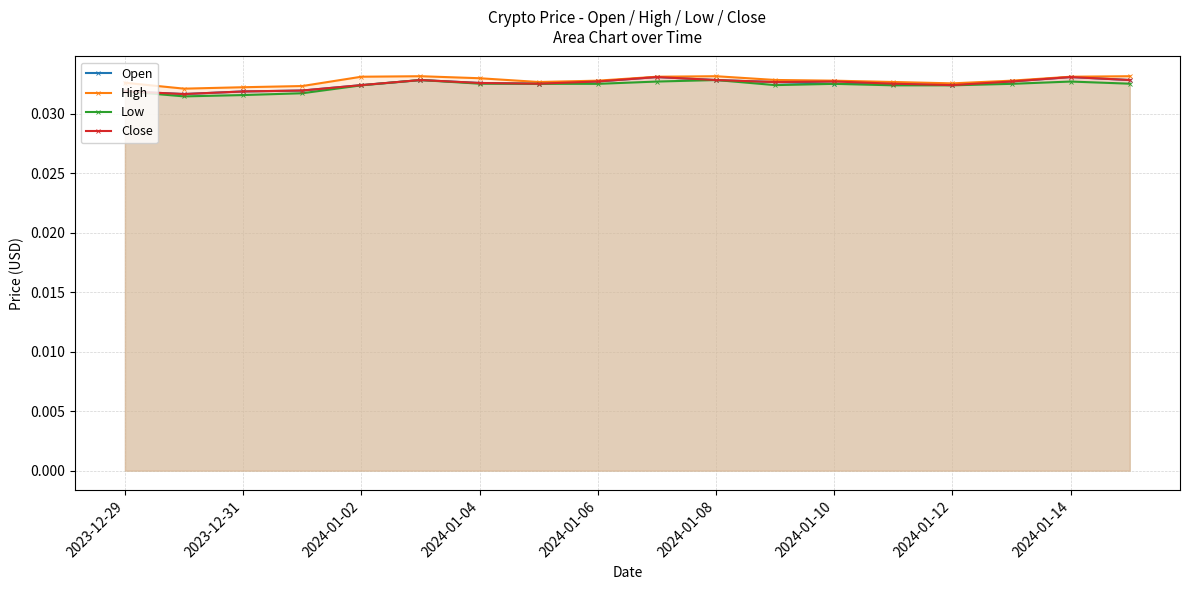

What is the label of the 1st point from the left?

2023-12-29